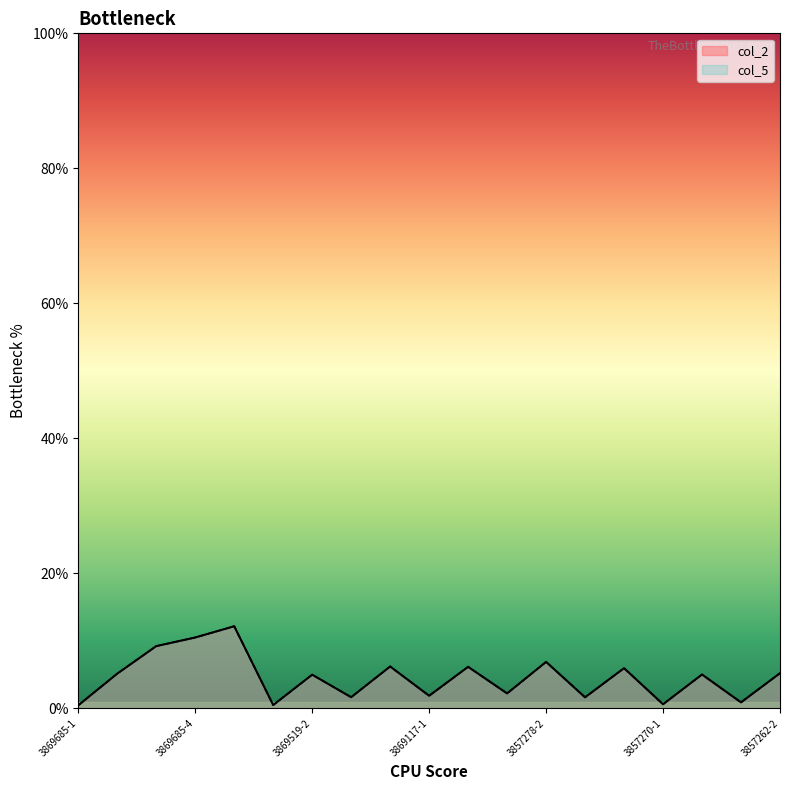

Read the col_5 value at 3857262-2.

0.1